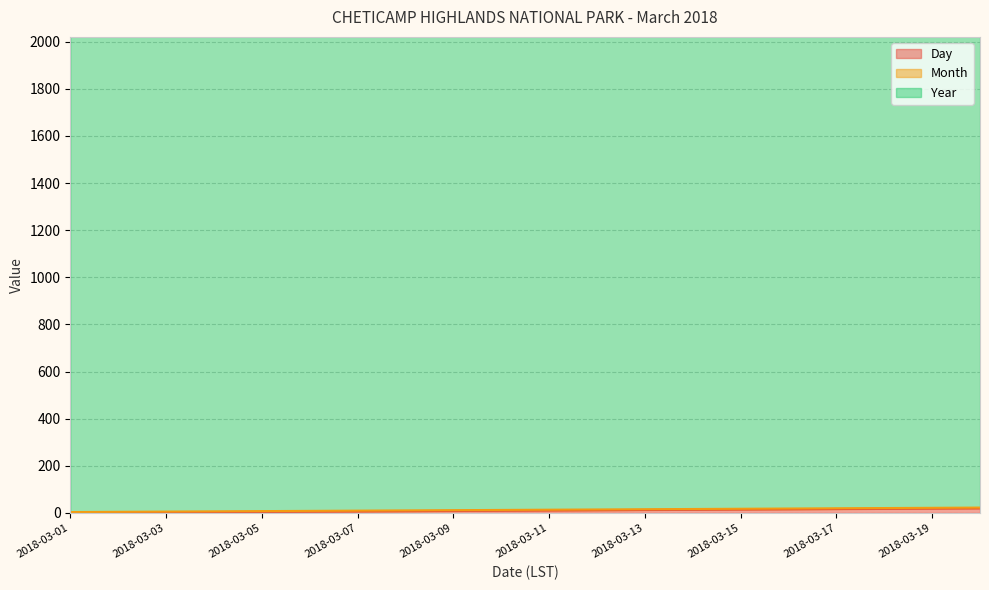

True or false: Year and Day cross at least once.

False